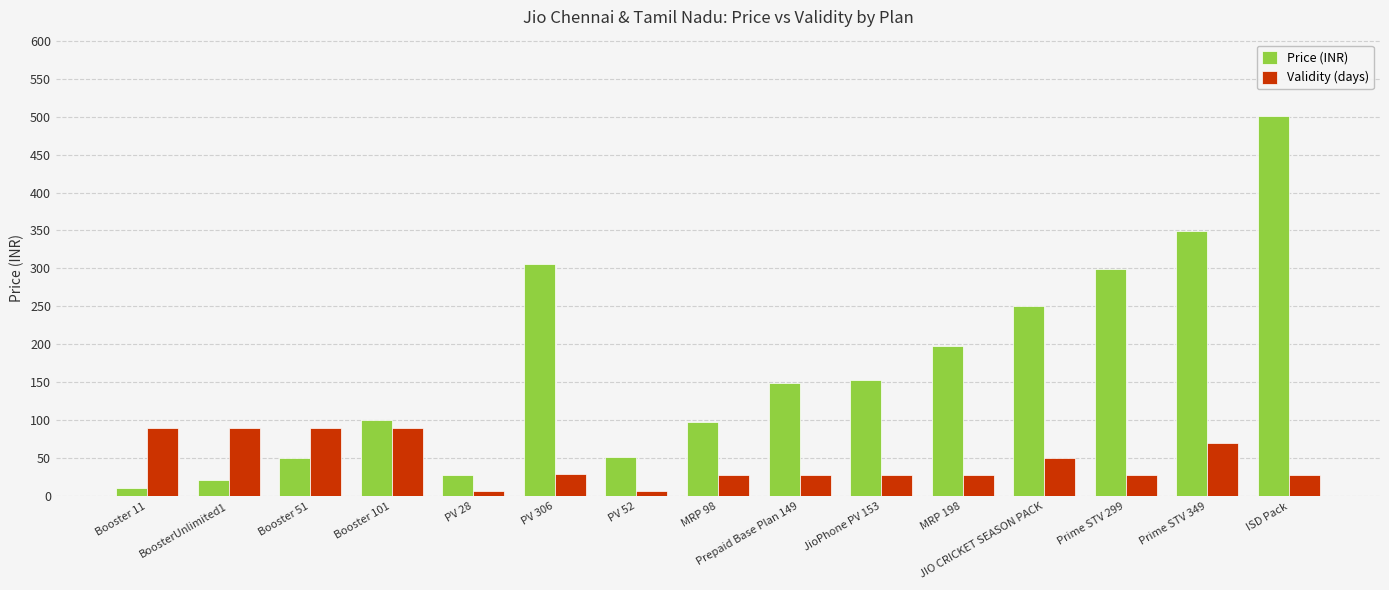

What is the difference between the maximum and second lowest values in the Price (INR) series?

480